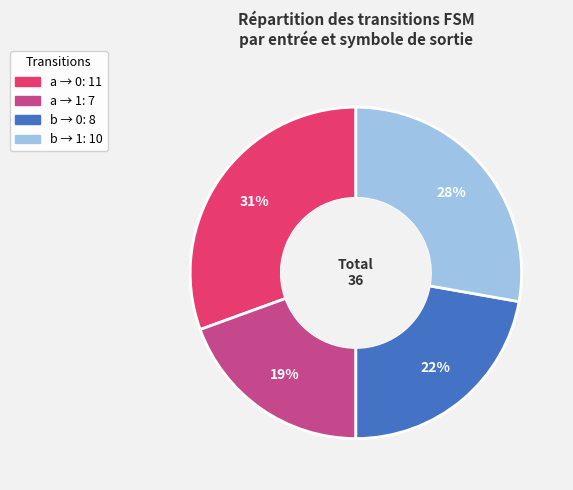

Is there any slice that represents more than half of the pie?

No